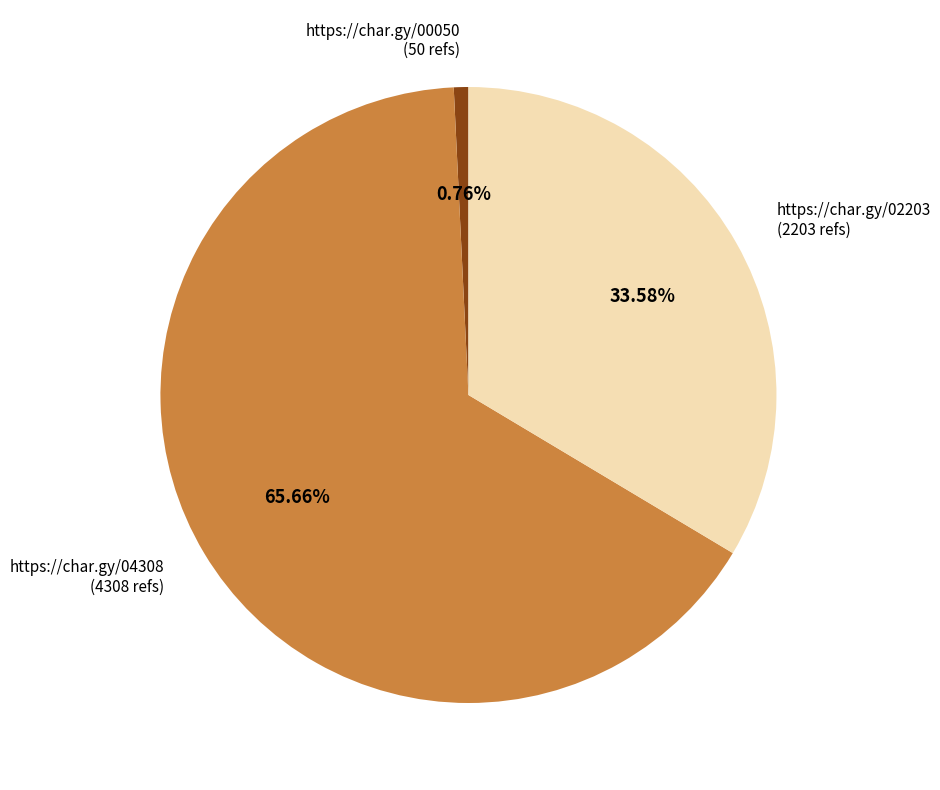

Is there a majority slice in this chart?

Yes